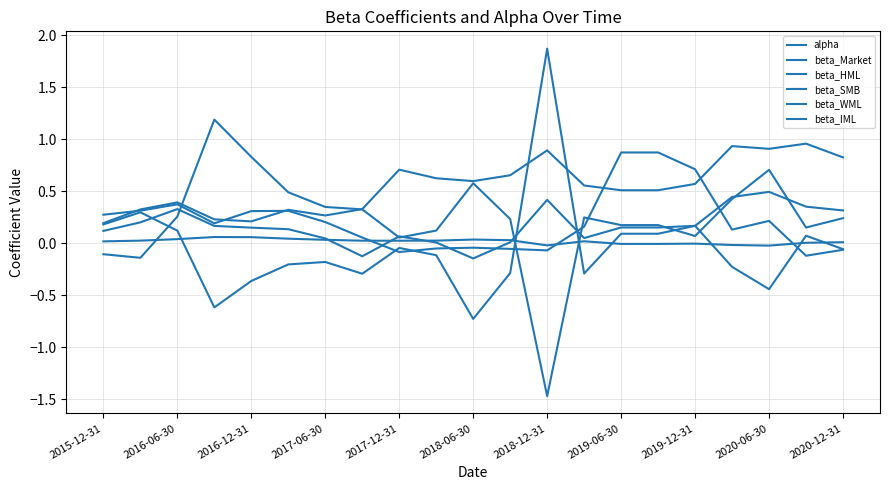

Does the chart display data point markers on the line(s)?

No